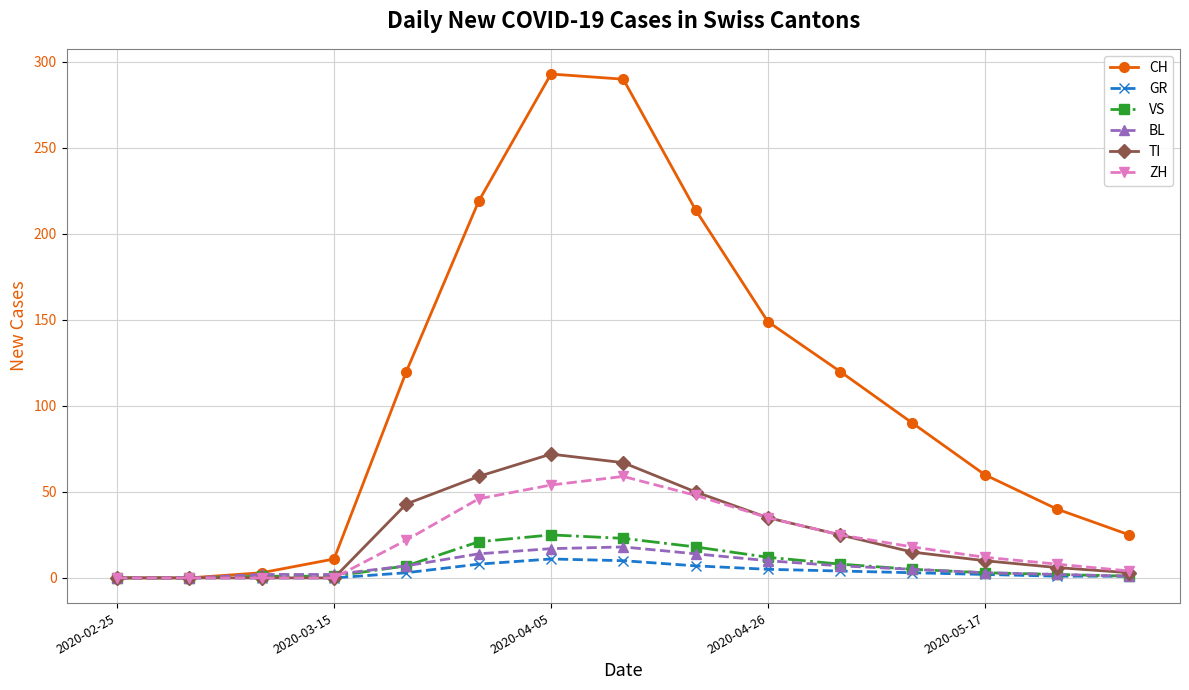

What is the highest value of the BL series?

18